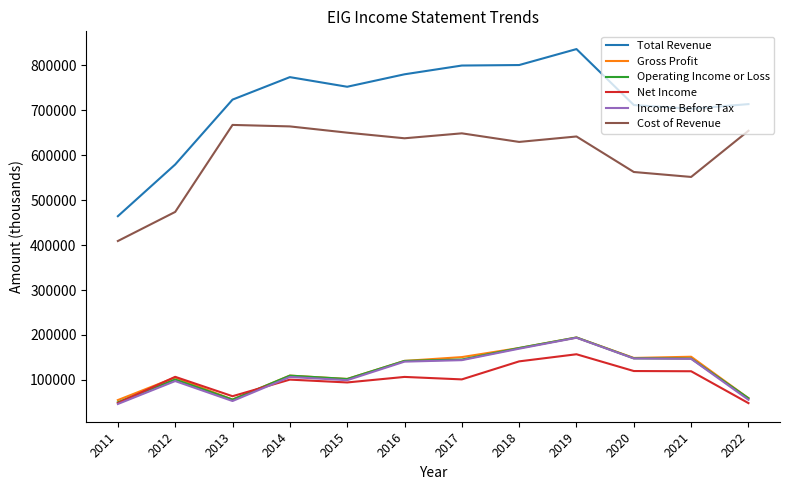

Which series changed the most between 2011 and 2021?

Total Revenue